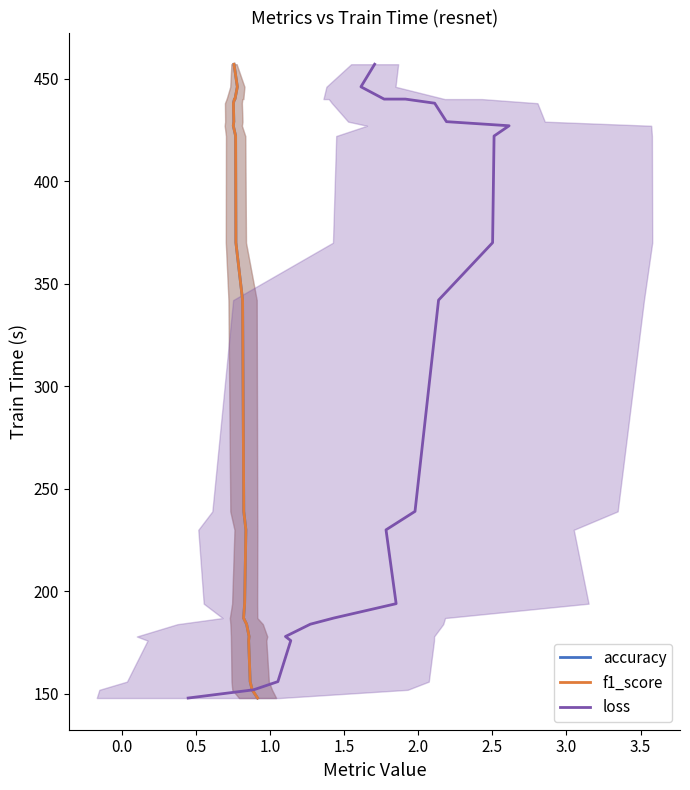

True or false: loss and accuracy cross at least once.

False